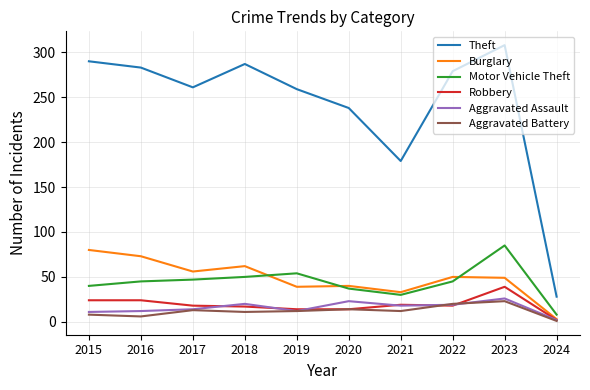

What is the difference between the Motor Vehicle Theft values at 2019 and 2015?

14